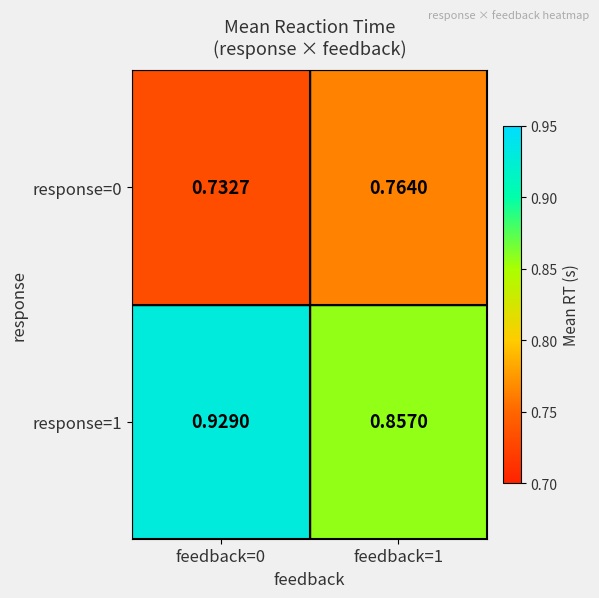

List the series in order of their overall mean, highest first.

response=1, response=0